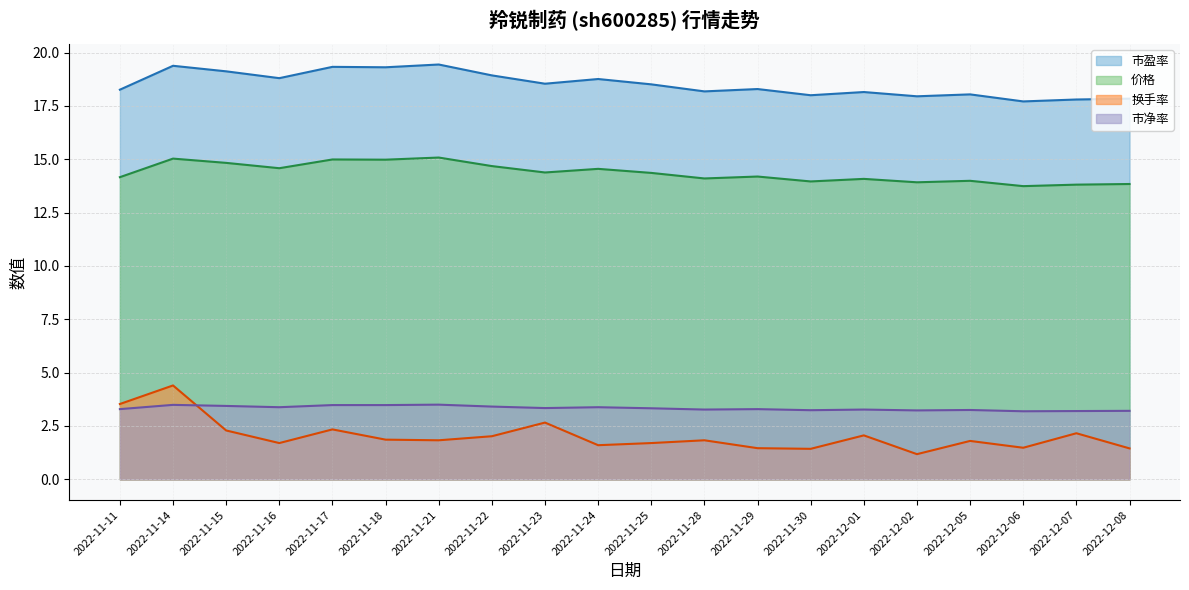

Rank the categories by 市盈率 value from highest to lowest.

2022-11-21, 2022-11-14, 2022-11-17, 2022-11-18, 2022-11-15, 2022-11-22, 2022-11-16, 2022-11-24, 2022-11-23, 2022-11-25, 2022-11-29, 2022-11-11, 2022-11-28, 2022-12-01, 2022-12-05, 2022-11-30, 2022-12-02, 2022-12-08, 2022-12-07, 2022-12-06